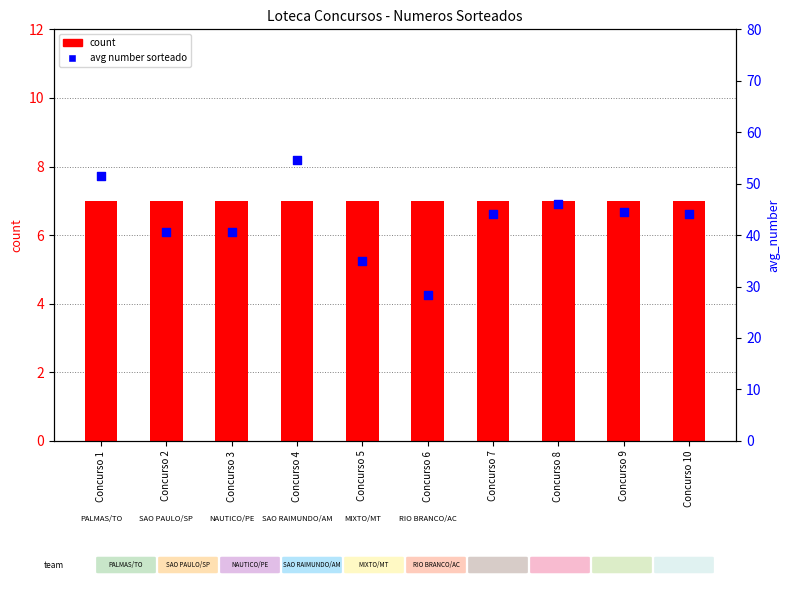

Which series contains the highest Y value?

avg number sorteado